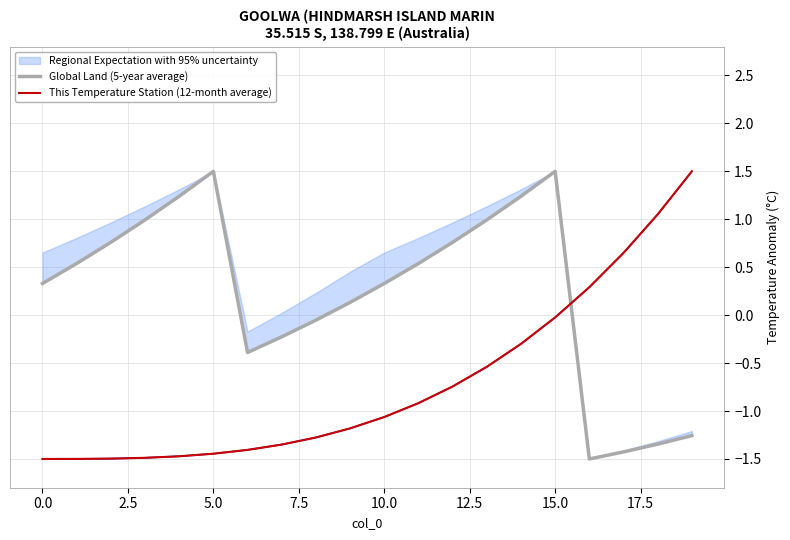

What is the difference between the maximum and minimum values in the This Temperature Station (12-month average) series?

3.0